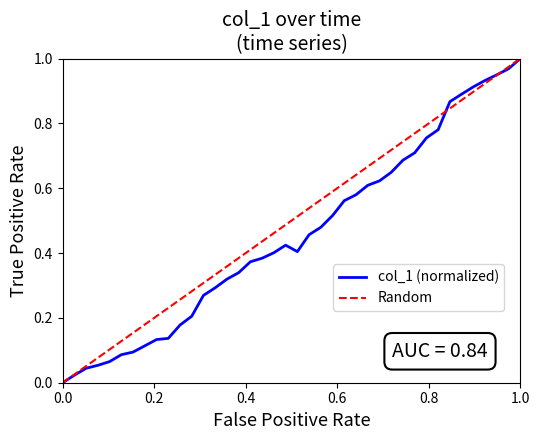

What is the label of the 40th point from the left?

1.0